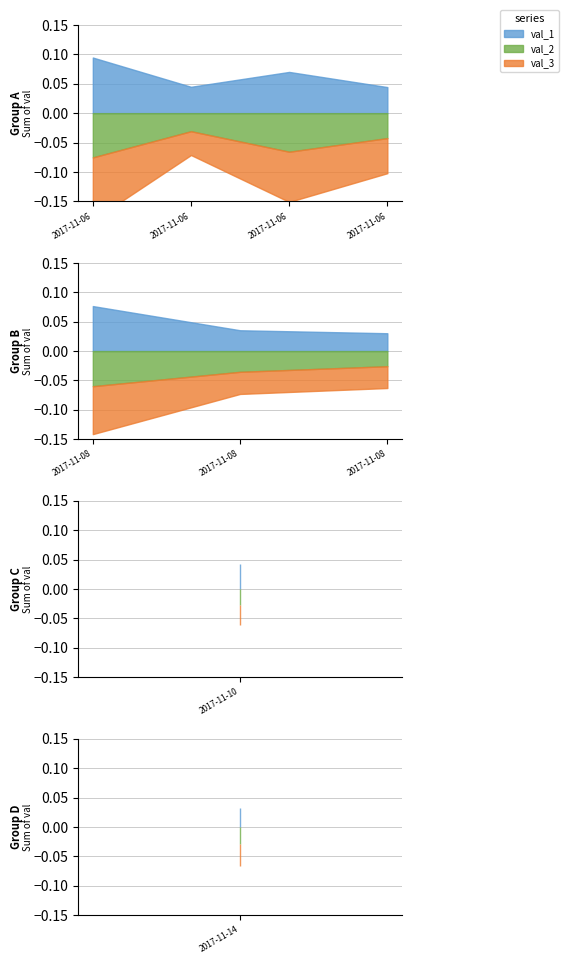

At how many categories does at least one series exceed 0?

9